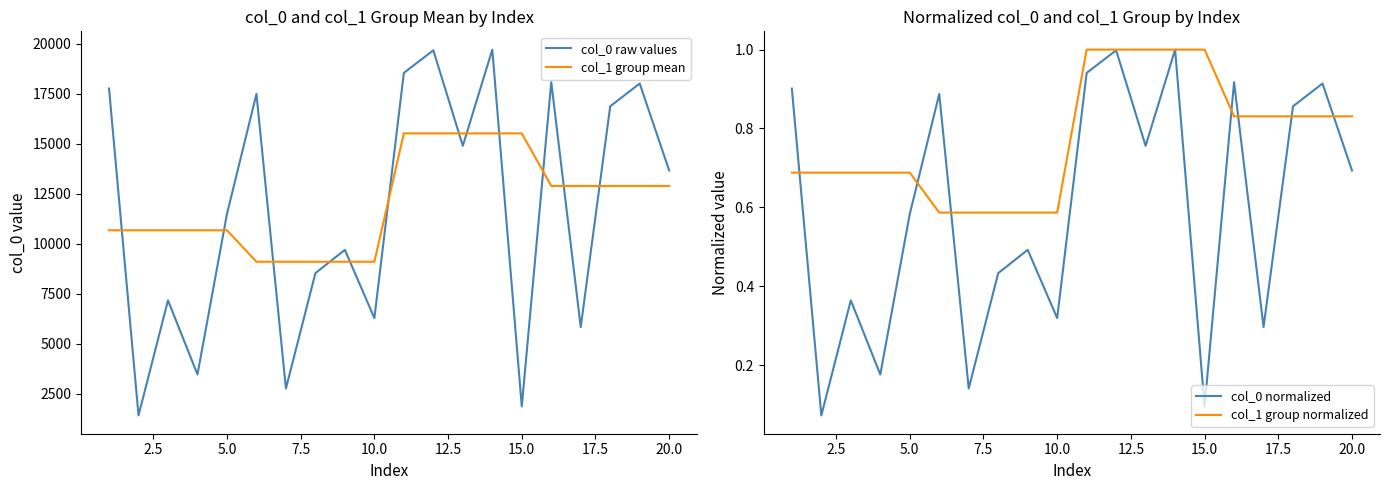

True or false: col_1 group normalized and col_0 raw values cross at least once.

False